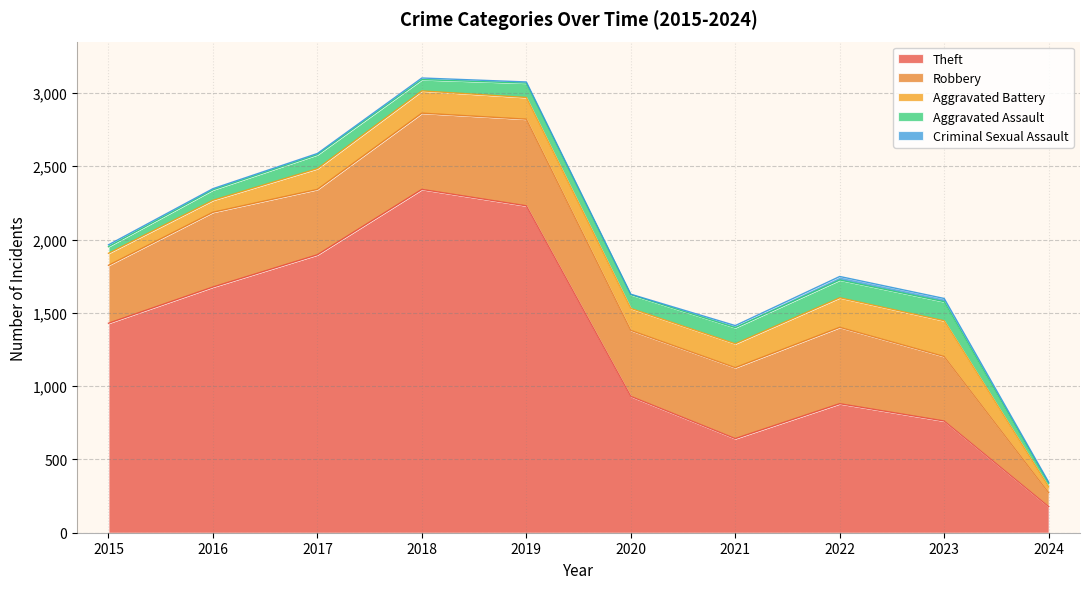

How many categories are shown in the chart?

10